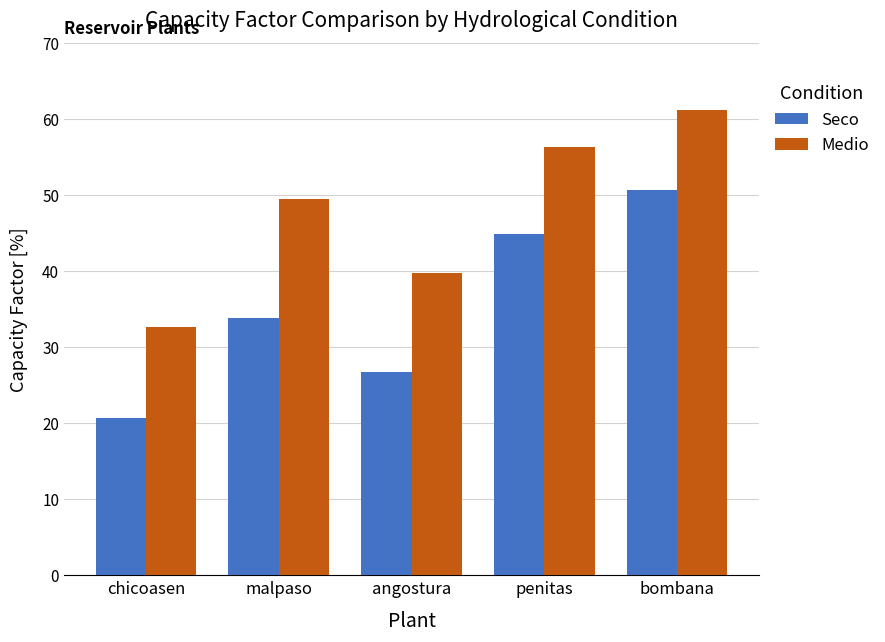

What is the value of the Medio bar at the 1st from the left?

32.6